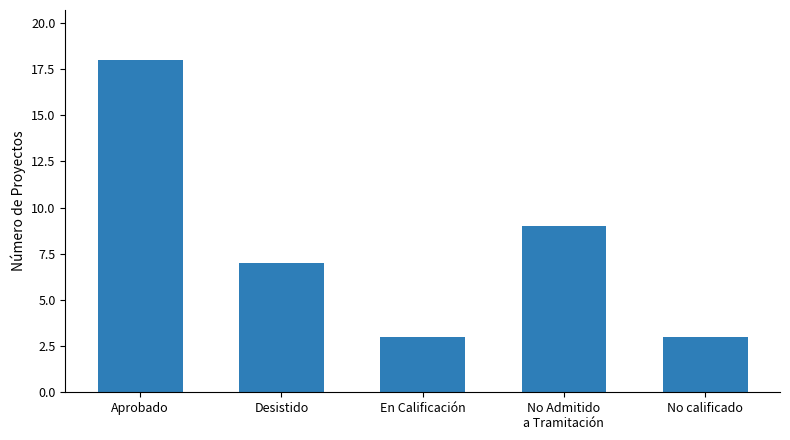

What is the label of the 2nd bar from the left?

Desistido